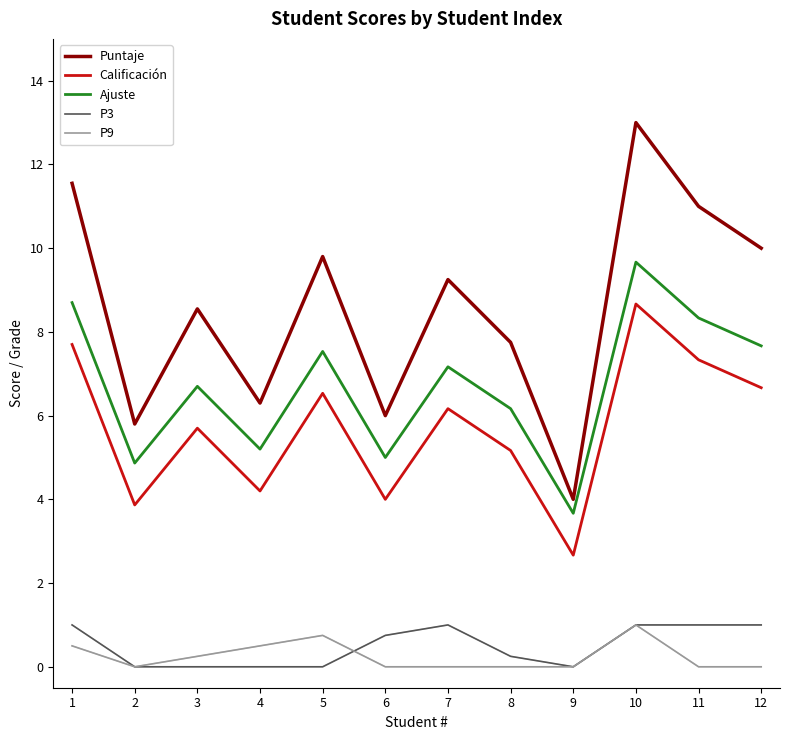

What are all the series names shown in the legend?

Puntaje, Calificación, Ajuste, P3, P9